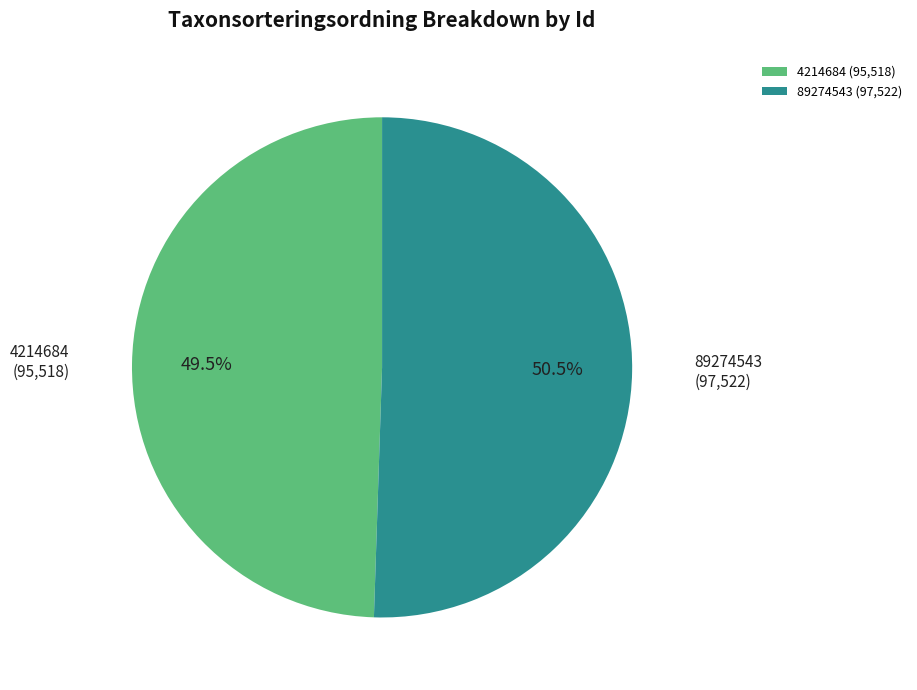

What is the majority slice?

89274543